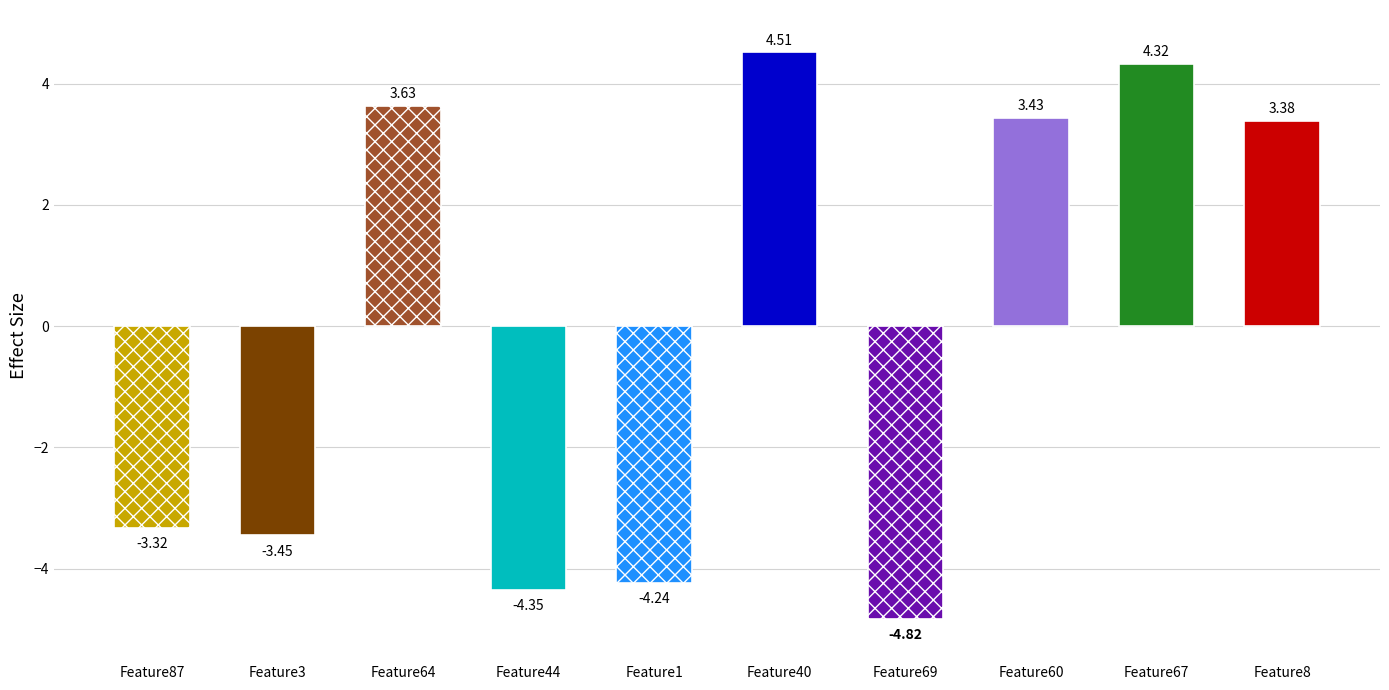

Count the number of categories in the chart.

10